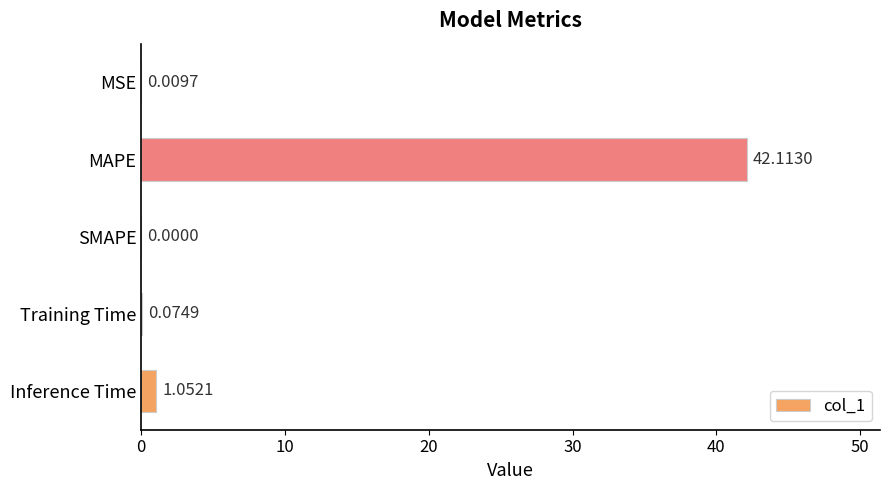

Which category has the highest value across all series?

MAPE